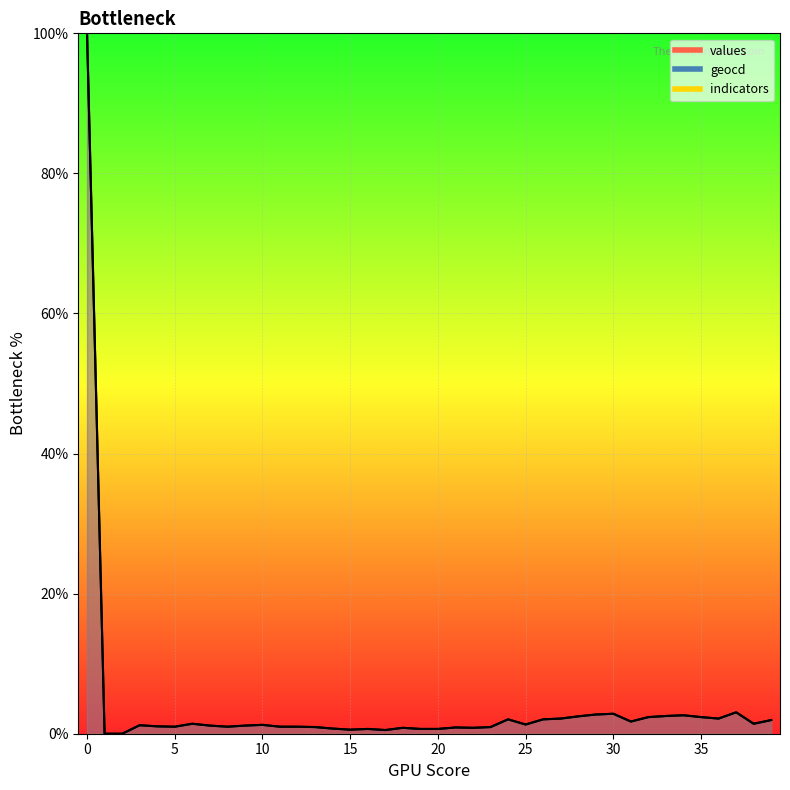

At how many categories does at least one series exceed 45?

1